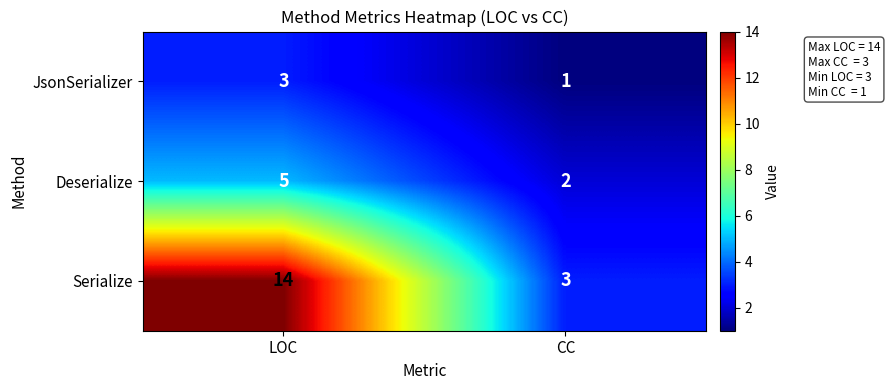

How many categories are shown in the chart?

2